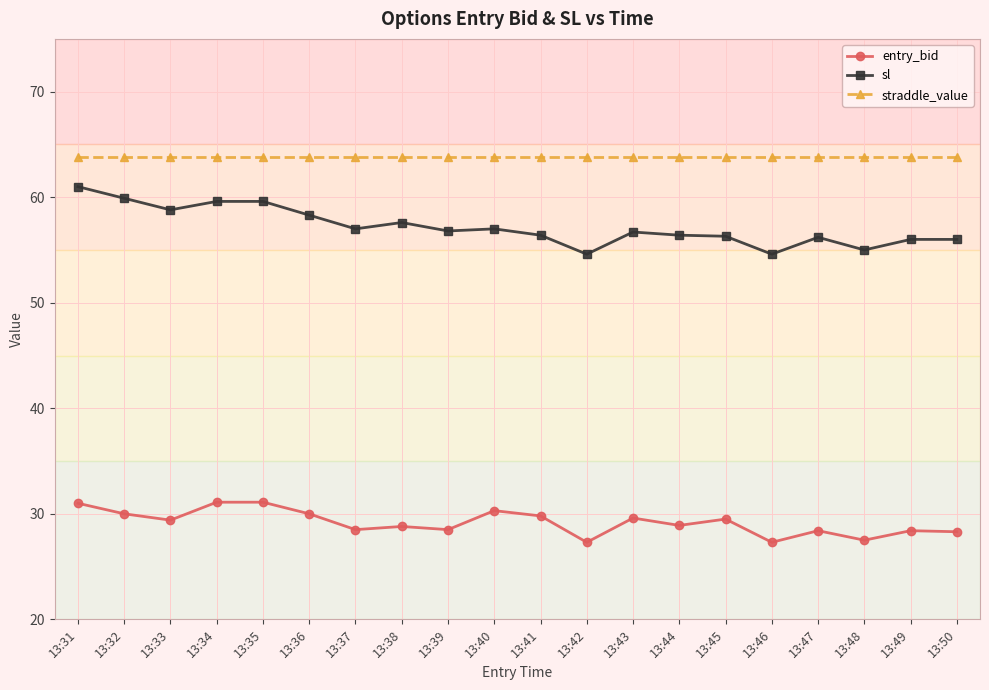

In entry_bid, how many points are lower than both neighbors (excluding endpoints)?

7